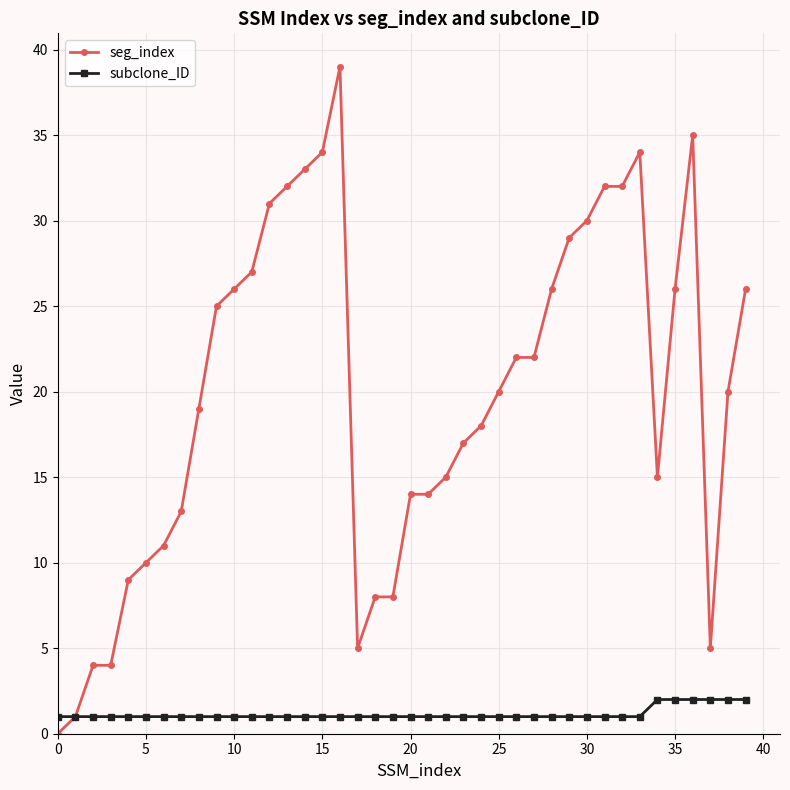

What is the value of the seg_index point at the 37th from the left?

35